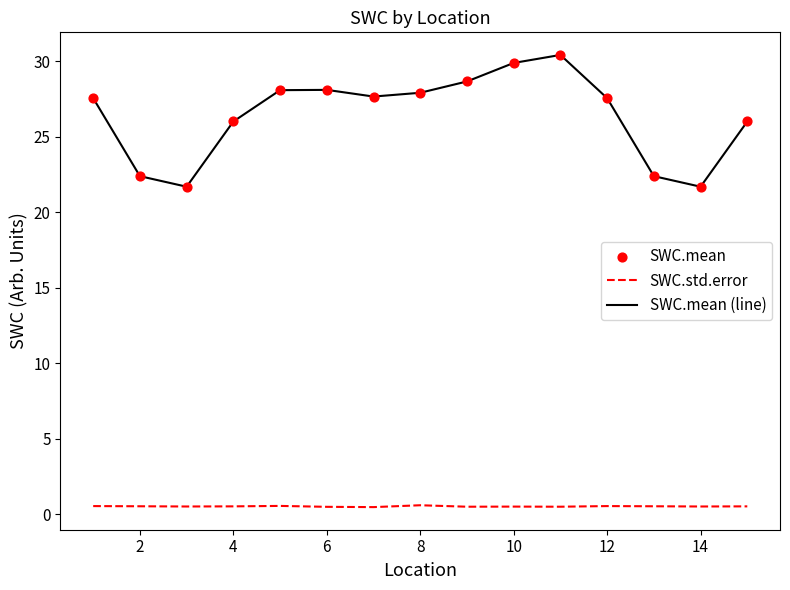

Which series has the largest total across all categories?

SWC.mean (line)